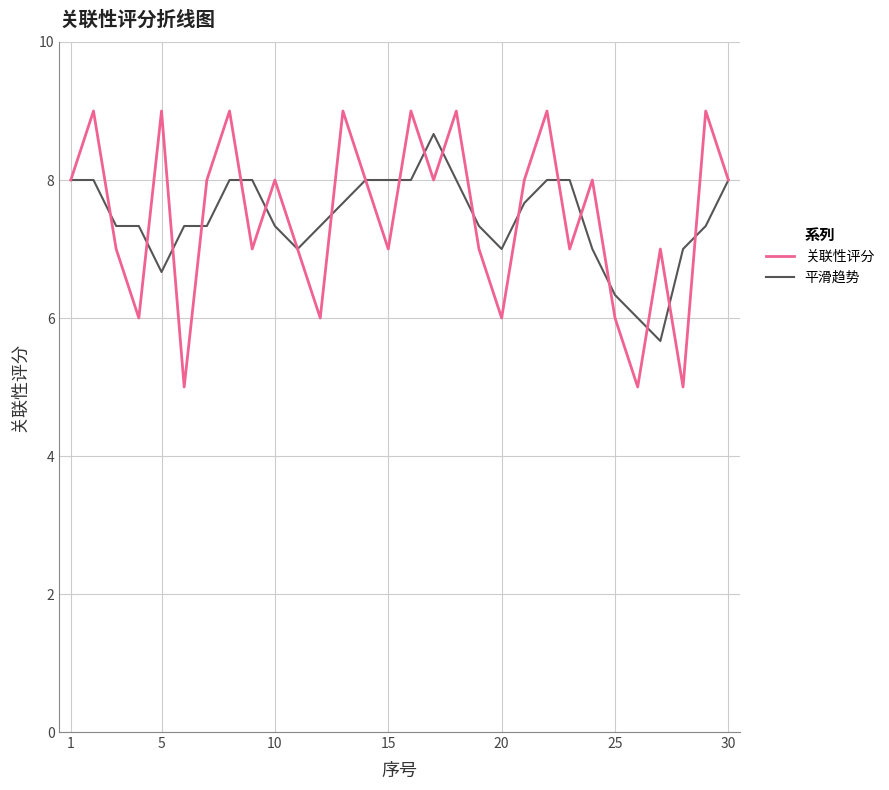

Which series has the largest range (max minus min)?

关联性评分